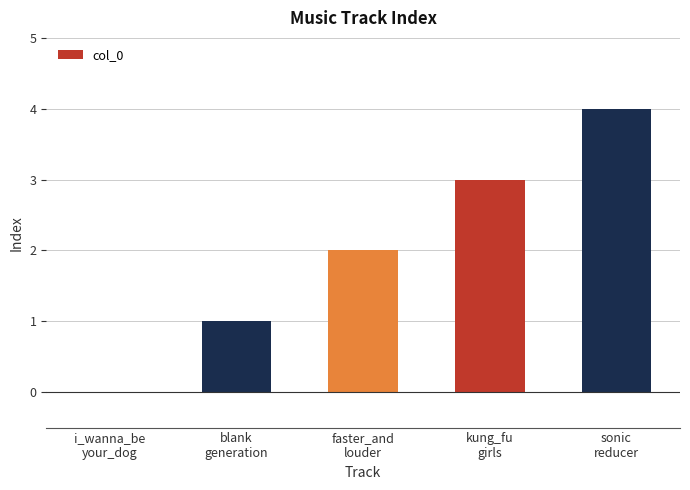

What is the ratio of the value at blank
generation to the value at kung_fu
girls?

0.3